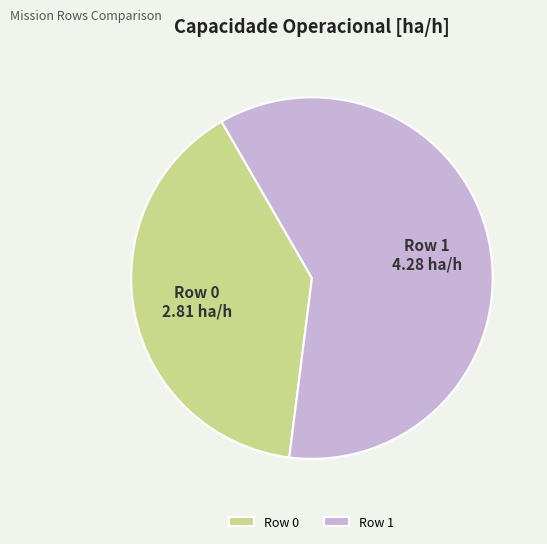

Rank the categories by value from lowest to highest.

Row 0, Row 1